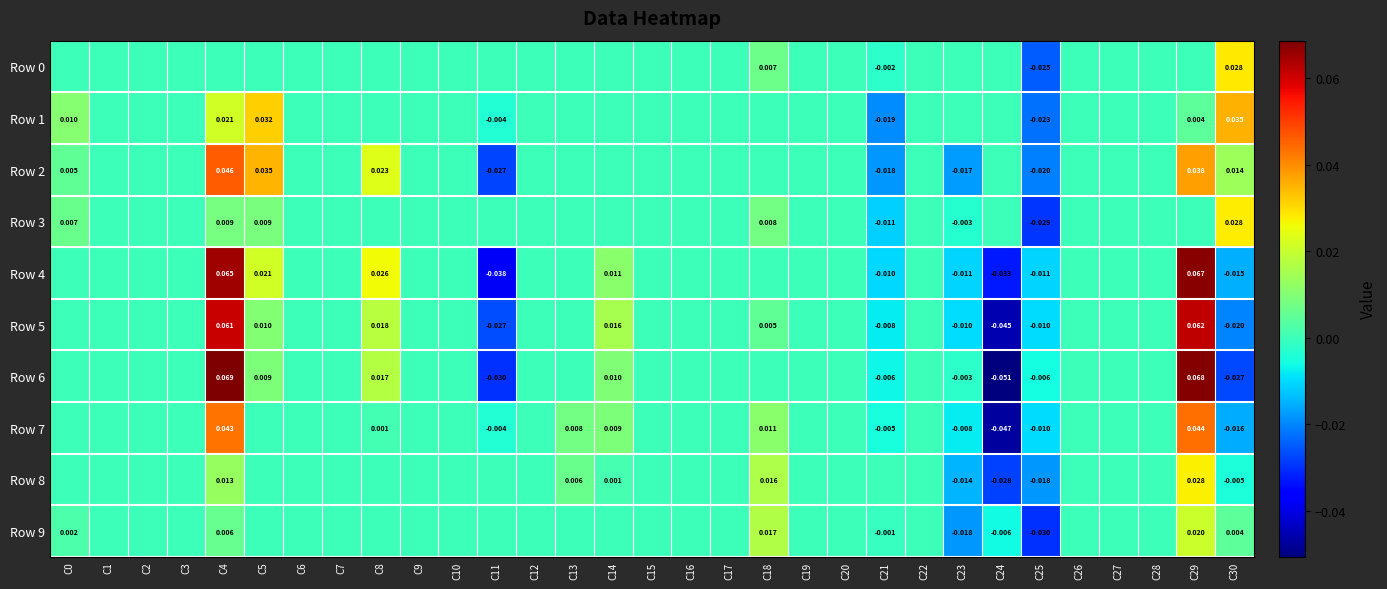

What is the spread (max minus min) of values at C4?

0.1